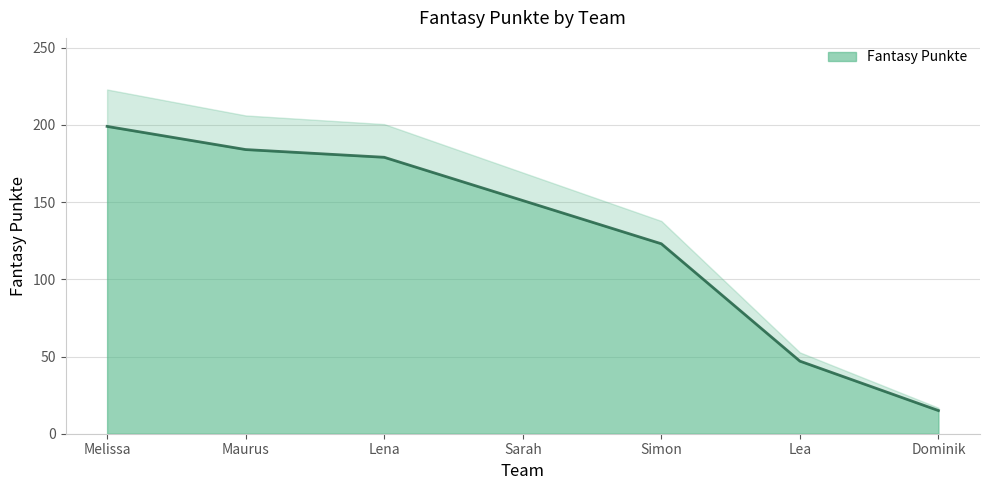

The chart shows a value of 15 at Dominik. True or false?

True